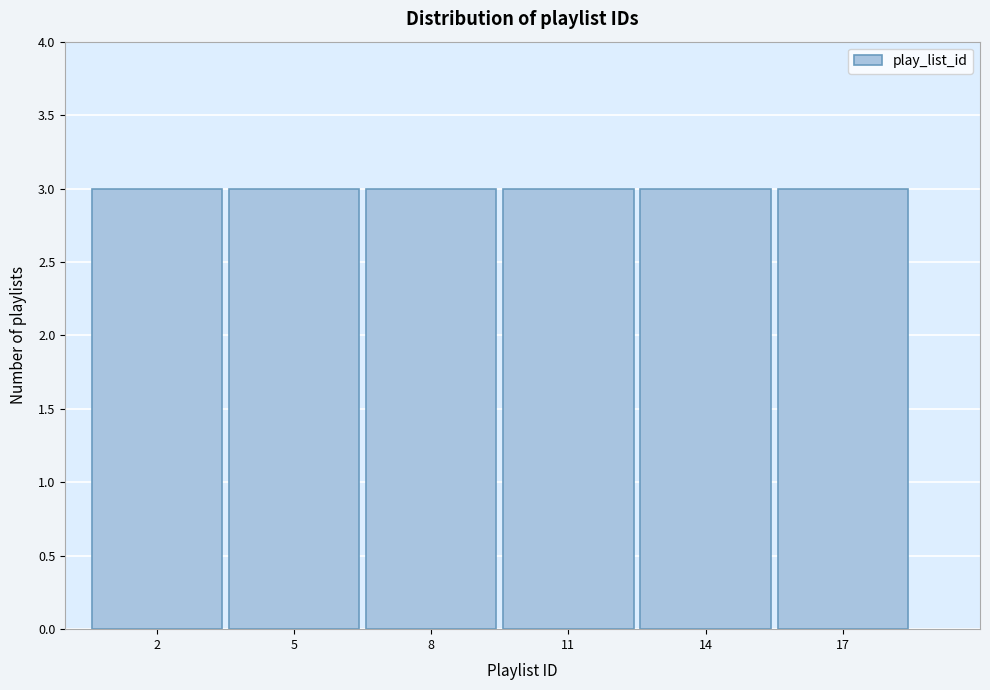

What is the height of the bar covering 15.5 to 18.5 on the x-axis? The values are not printed on the chart, so give them approximately, as read against the axis.

3